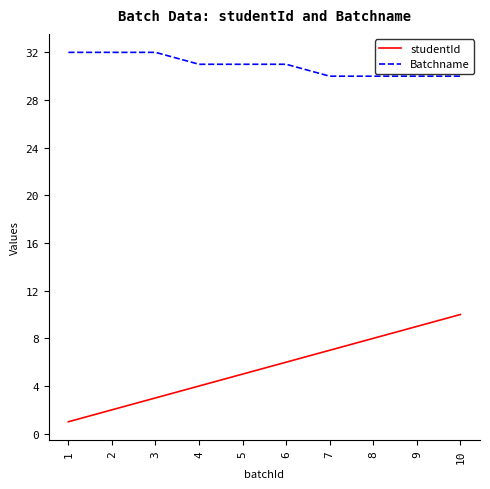

What is the maximum value for studentId?

10